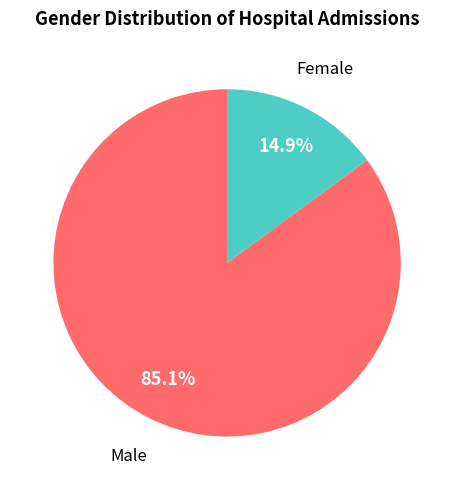

Does any single category account for the majority?

Yes